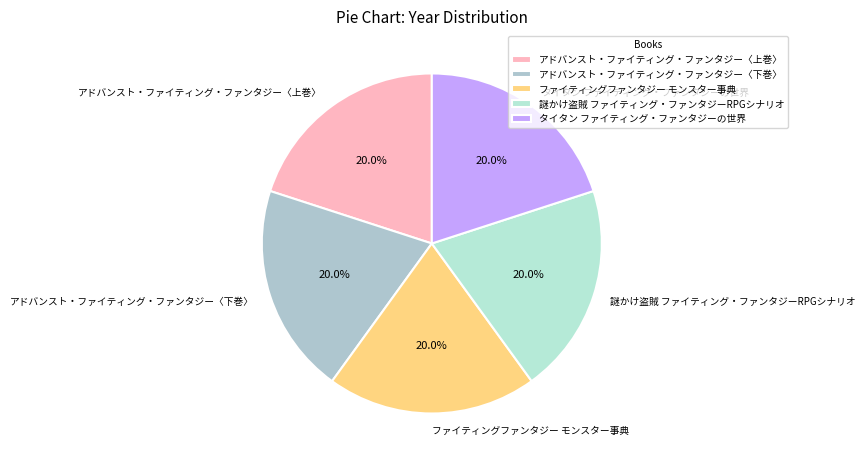

Does アドバンスト・ファイティング・ファンタジー〈上巻〉 represent more than half of the total?

No